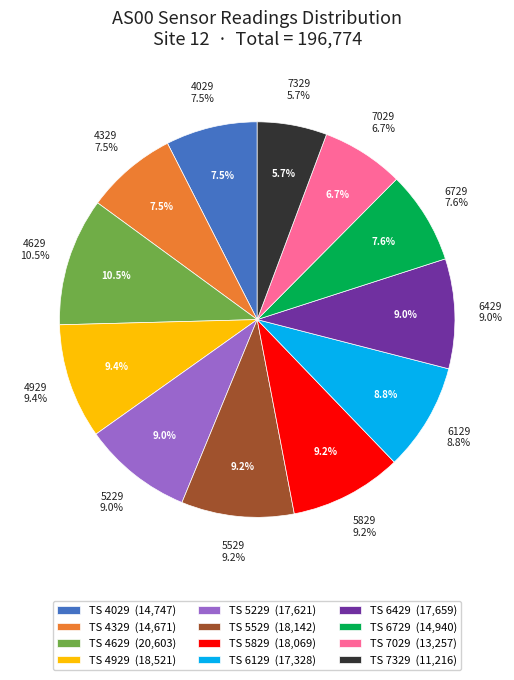

To the nearest percent, what portion does 1697905829 represent?

9%